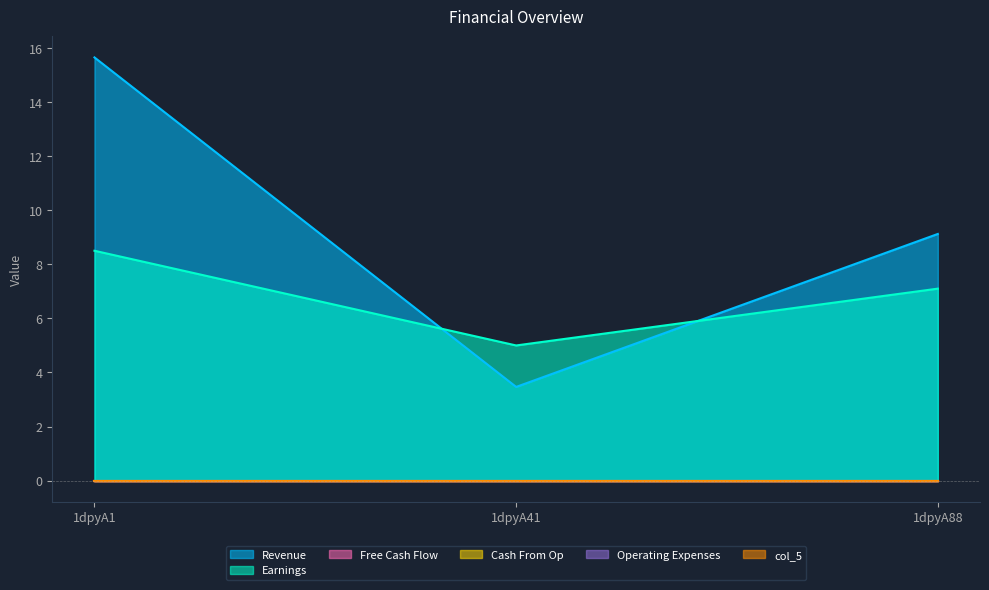

Rank the categories by col_6 value from highest to lowest.

1dpyA1, 1dpyA88, 1dpyA41